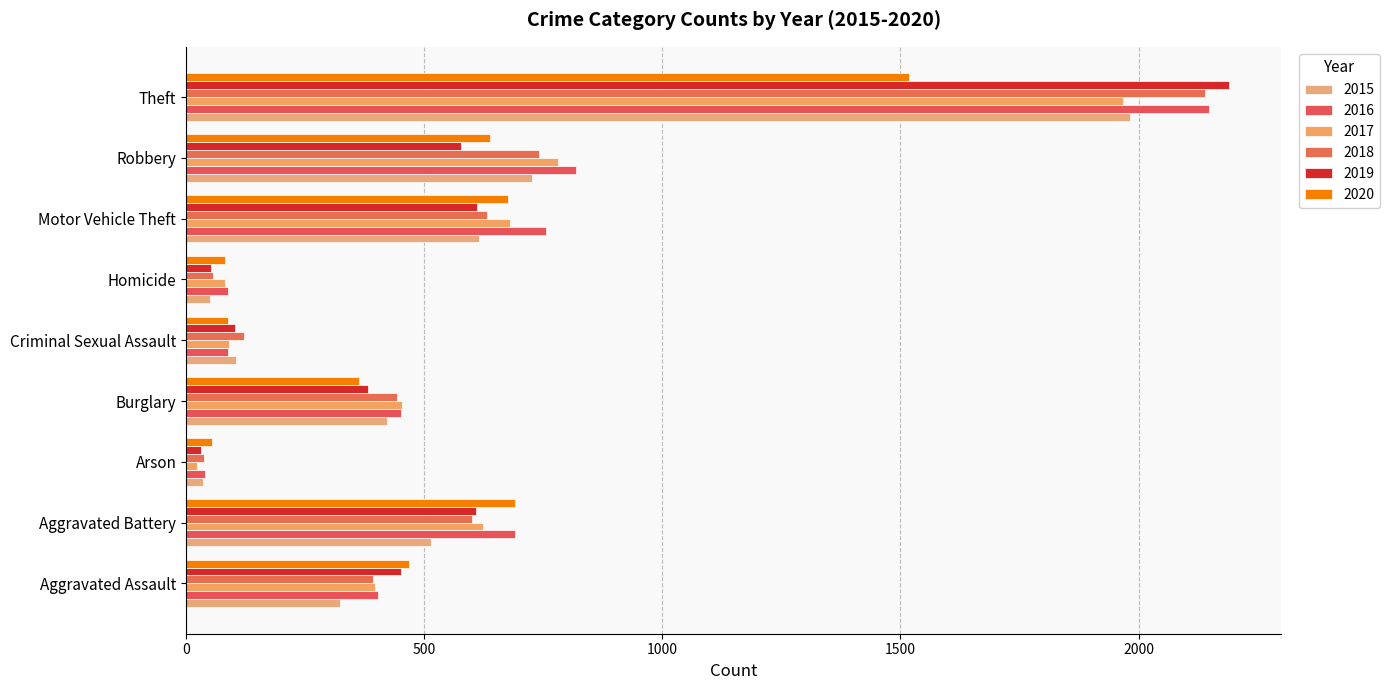

Count the number of categories in the chart.

9